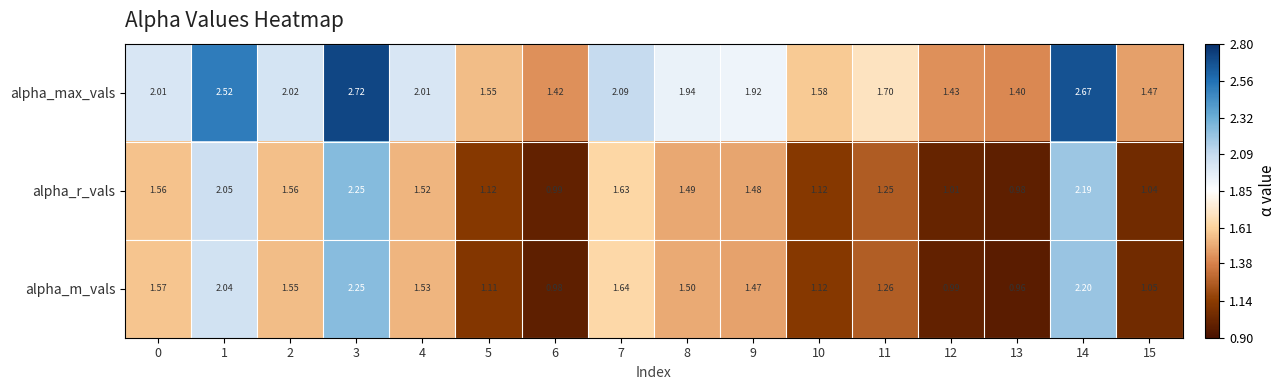

Which series has the largest total across all categories?

alpha_max_vals